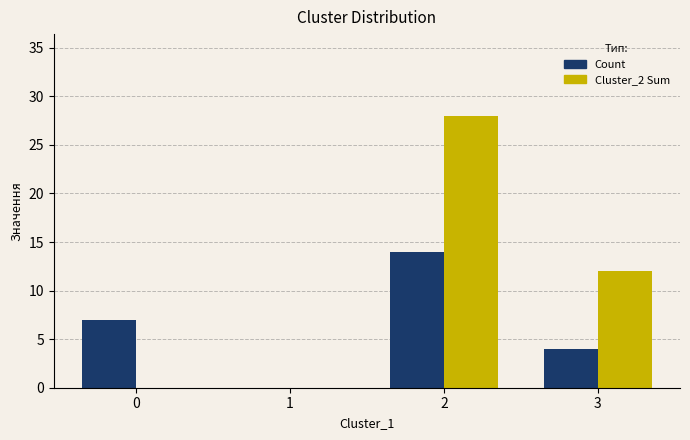

The Cluster_2 Sum series shows 12 at 3. True or false?

True